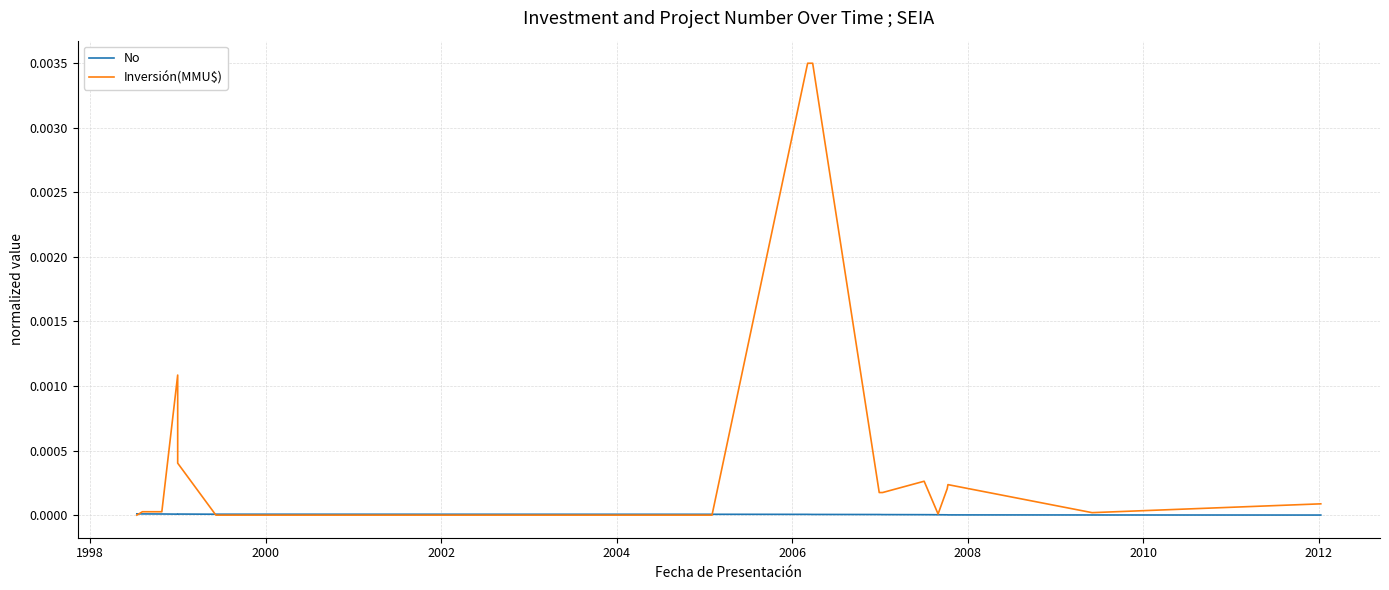

What is the label of the 15th point from the right?

2000